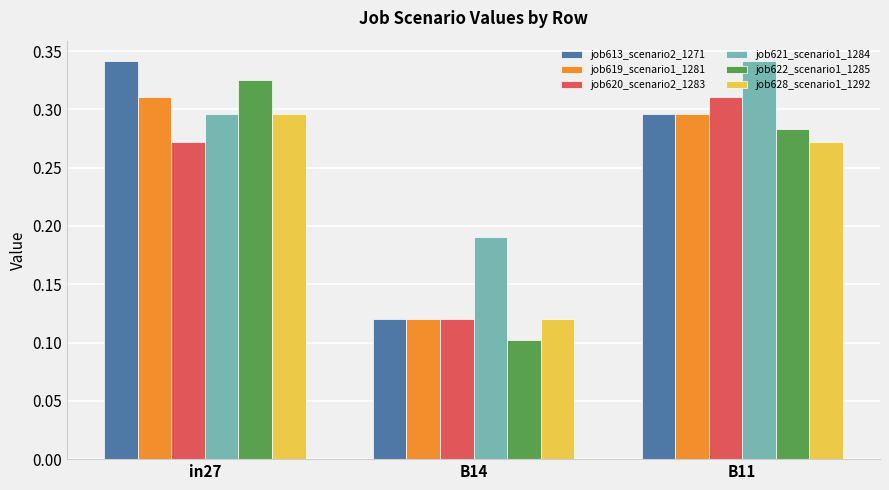

How many bars are there in total?

18